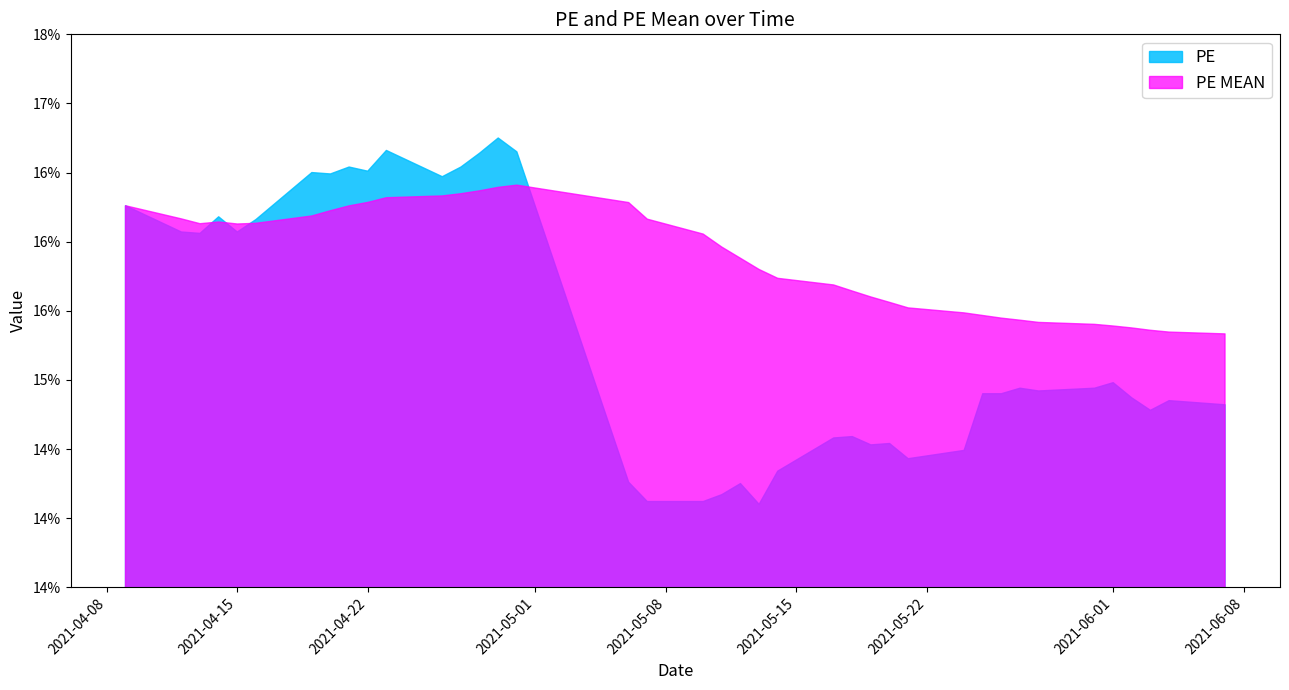

What is the approximate value of PE MEAN at 2021-04-23?

16.3